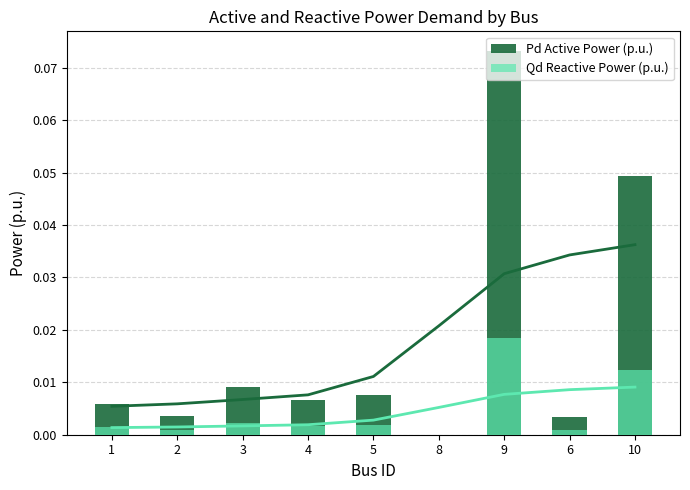

What is the sum of all Pd Active Power (p.u.) values?

0.2